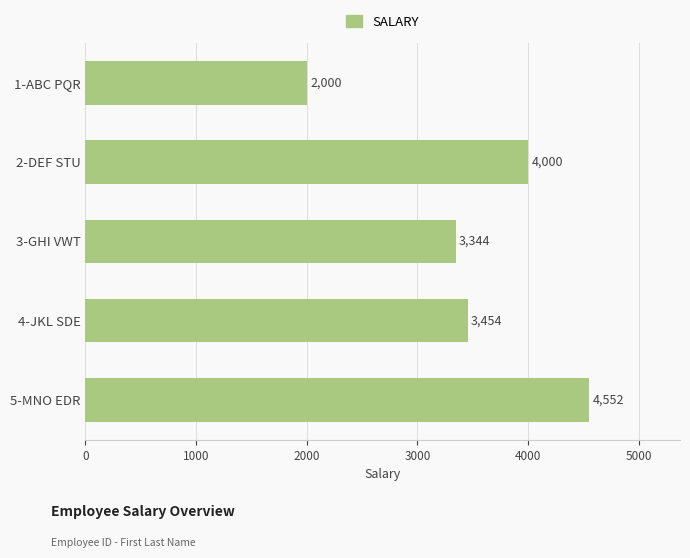

How many distinct data groups are displayed?

1